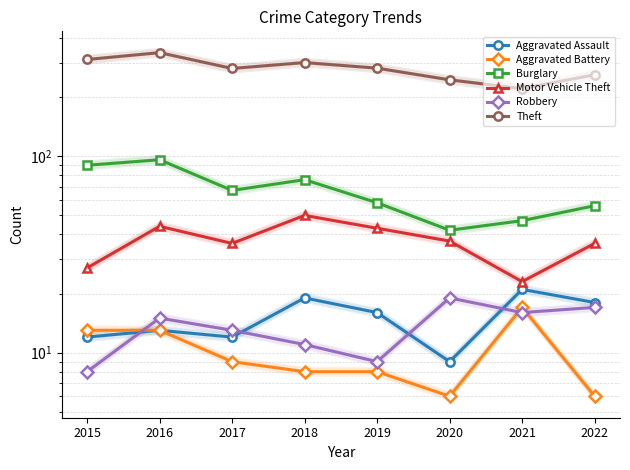

At how many categories does at least one series exceed 284?

3